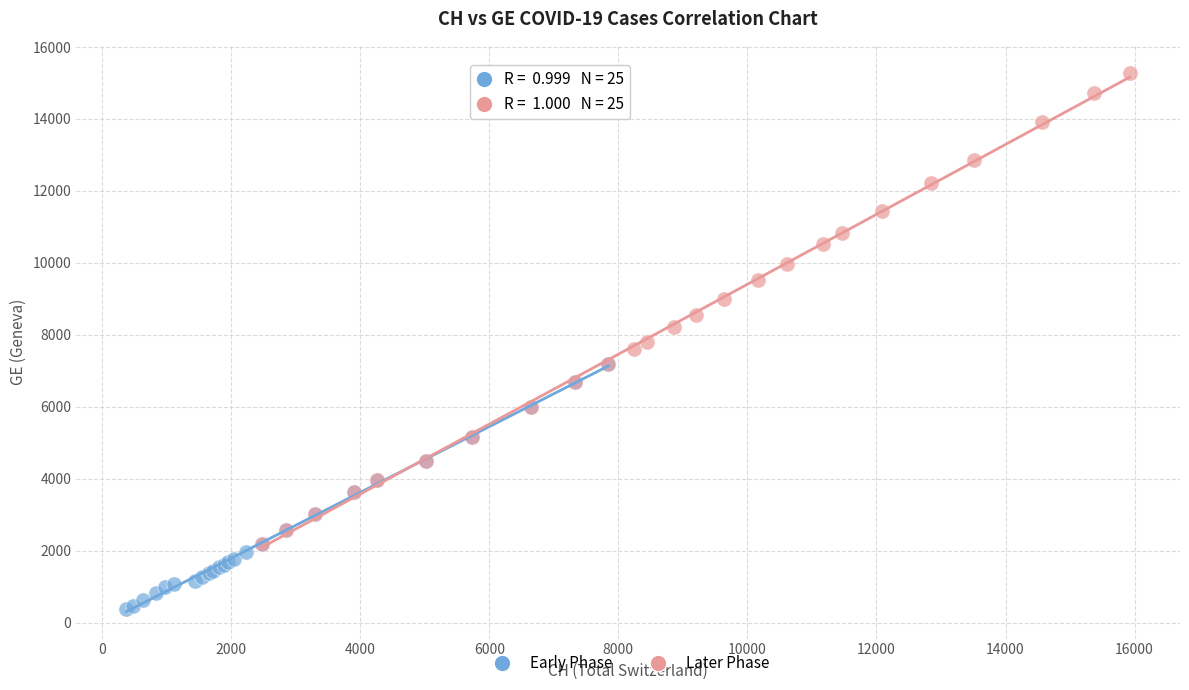

What are all the series names shown in the legend?

Early Phase, Later Phase